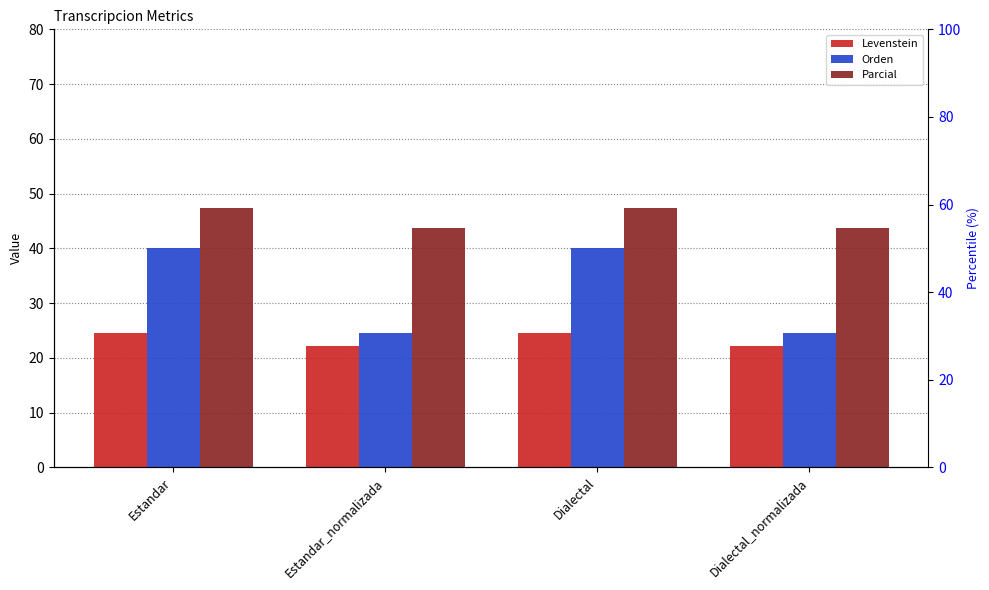

What is the label of the 4th bar from the left?

Dialectal_normalizada